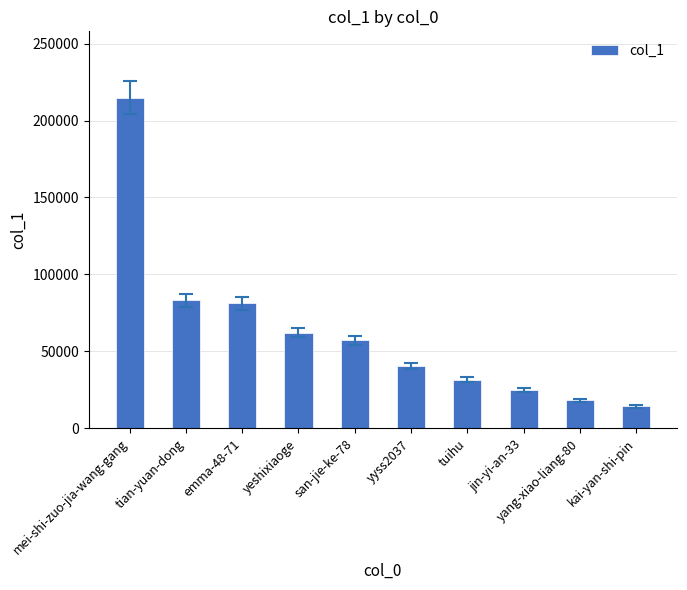

List the labels in order of value, smallest first.

kai-yan-shi-pin, yang-xiao-liang-80, jin-yi-an-33, tuihu, yyss2037, san-jie-ke-78, yeshixiaoge, emma-48-71, tian-yuan-dong, mei-shi-zuo-jia-wang-gang